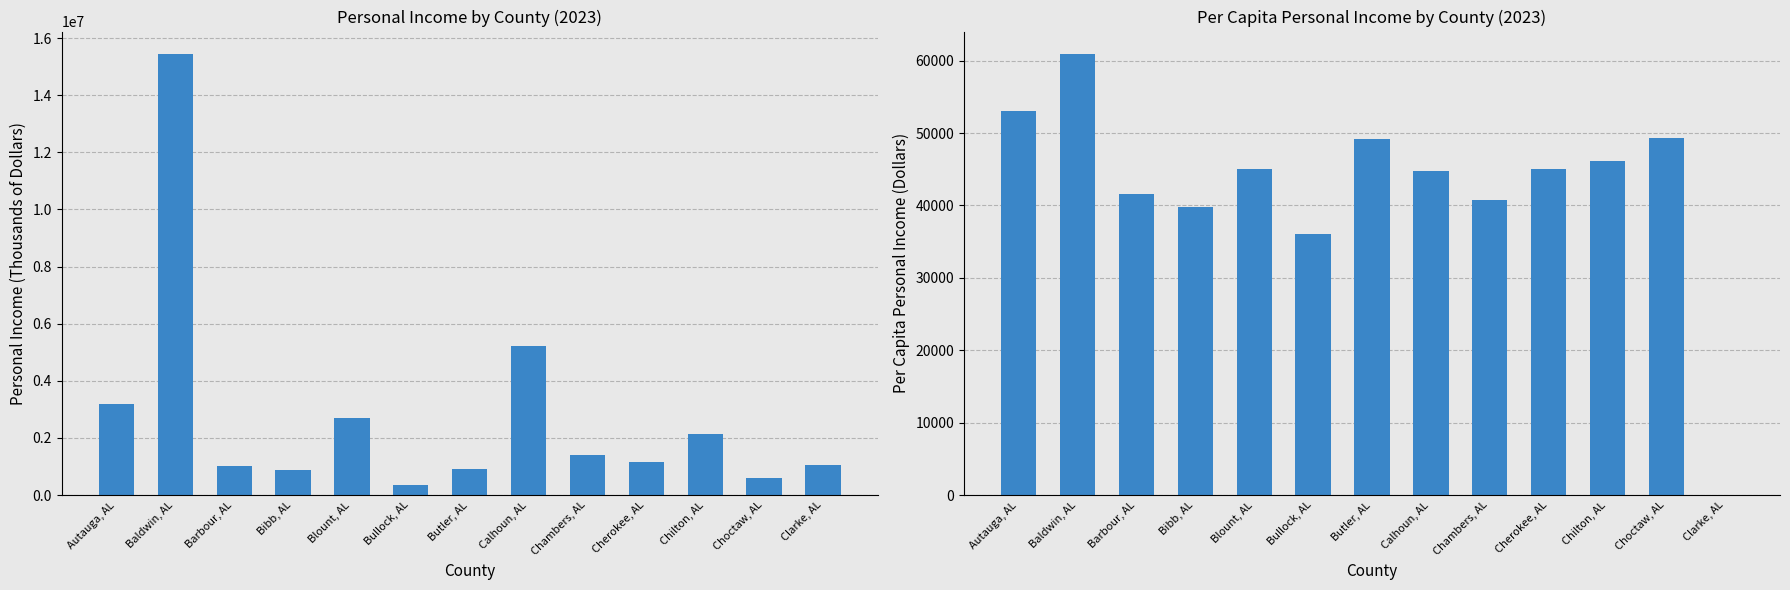

What is the spread (max minus min) of values at Butler, AL?

855061